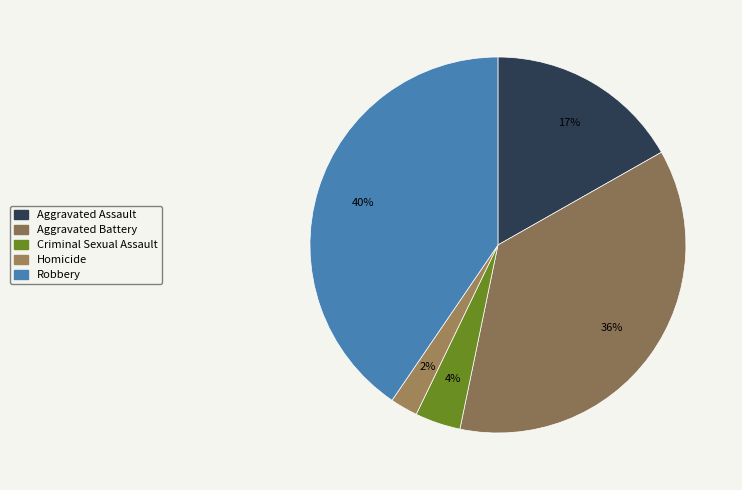

Is Robbery the majority of the pie?

No